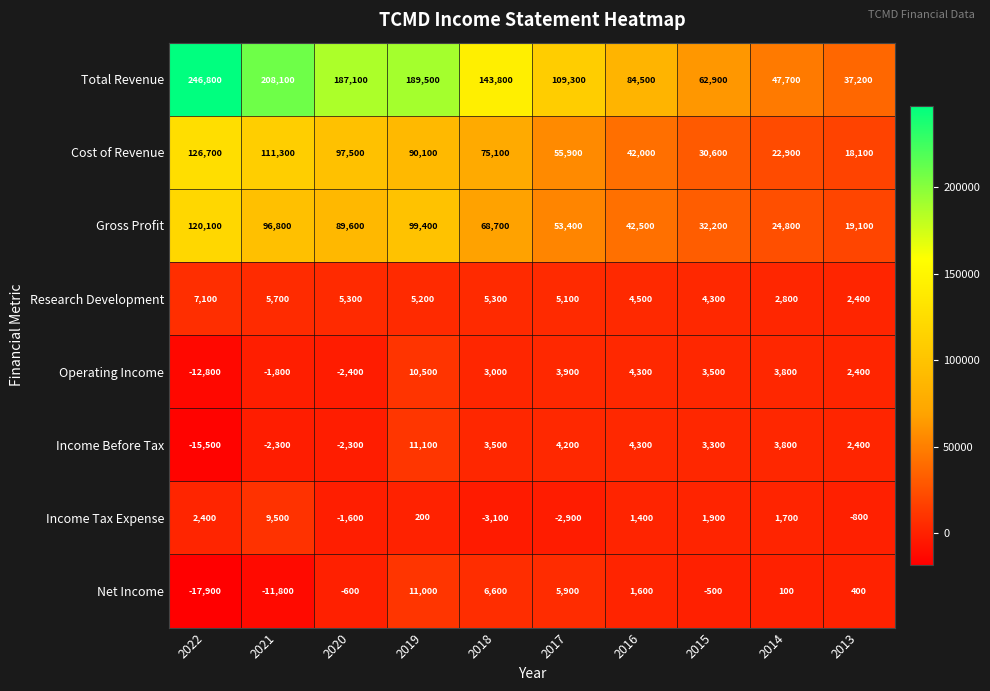

What is the spread (max minus min) of values at 2016?

83100